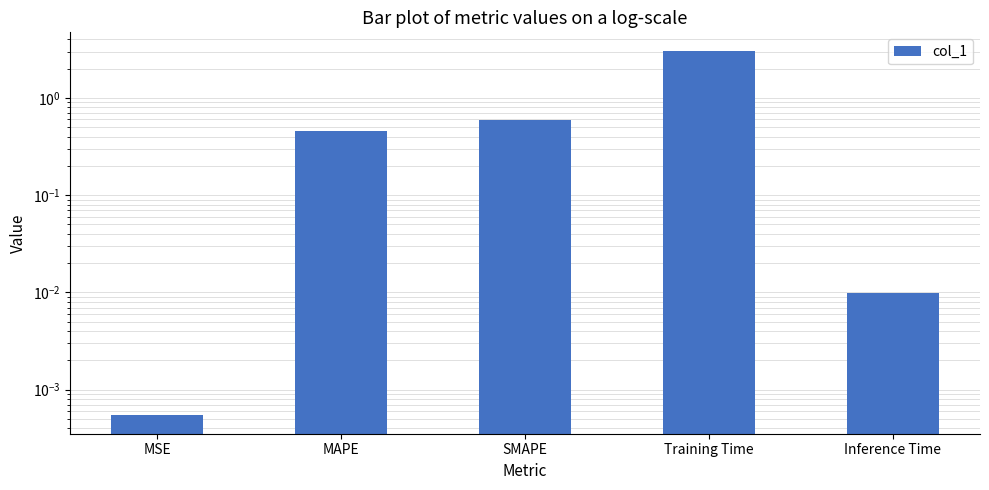

What is the difference between the maximum and second lowest values?

3.1